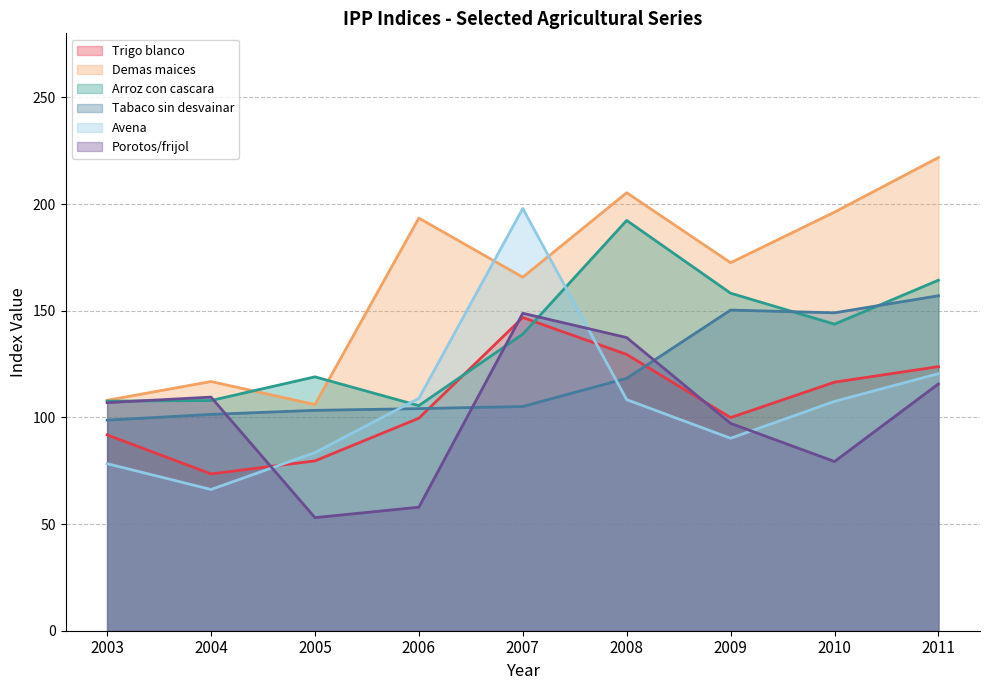

What is the lowest value of the arroz con cascara series?

105.5